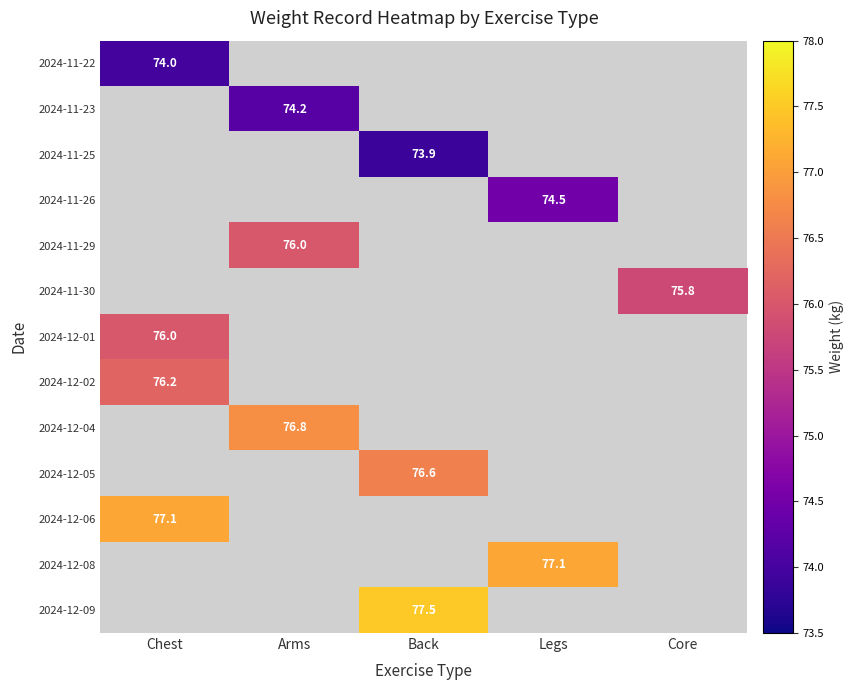

True or false: 2024-12-04 has a value of 116.7 at Arms.

False